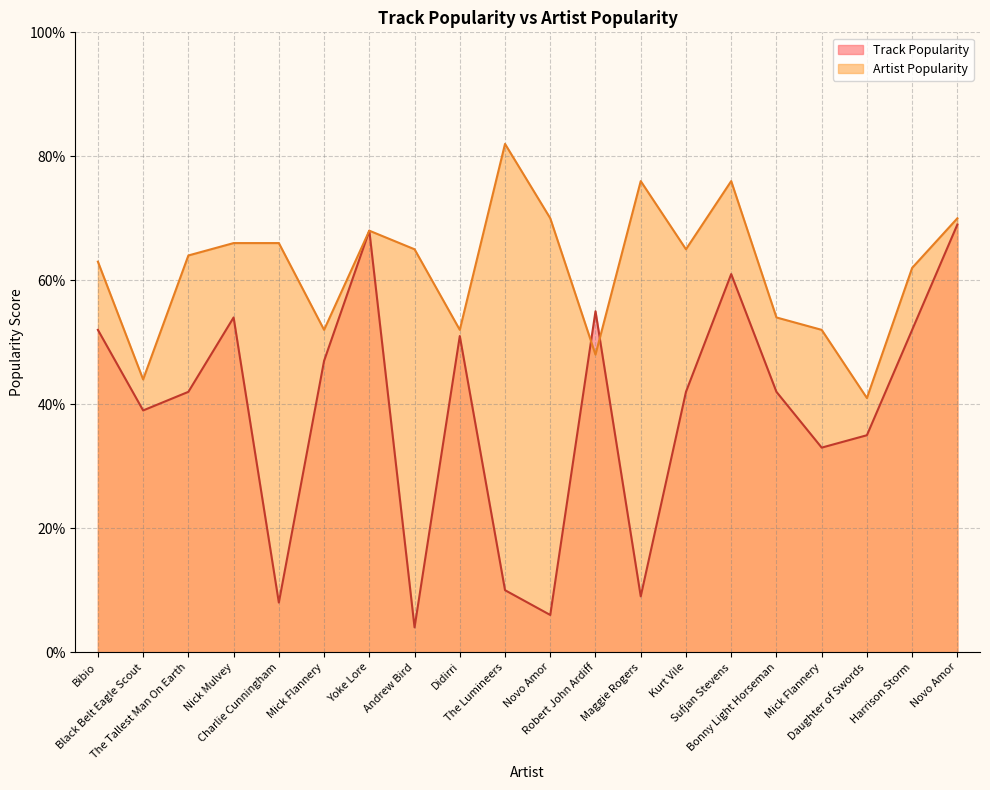

What is the total value across all series at Black Belt Eagle Scout?

83